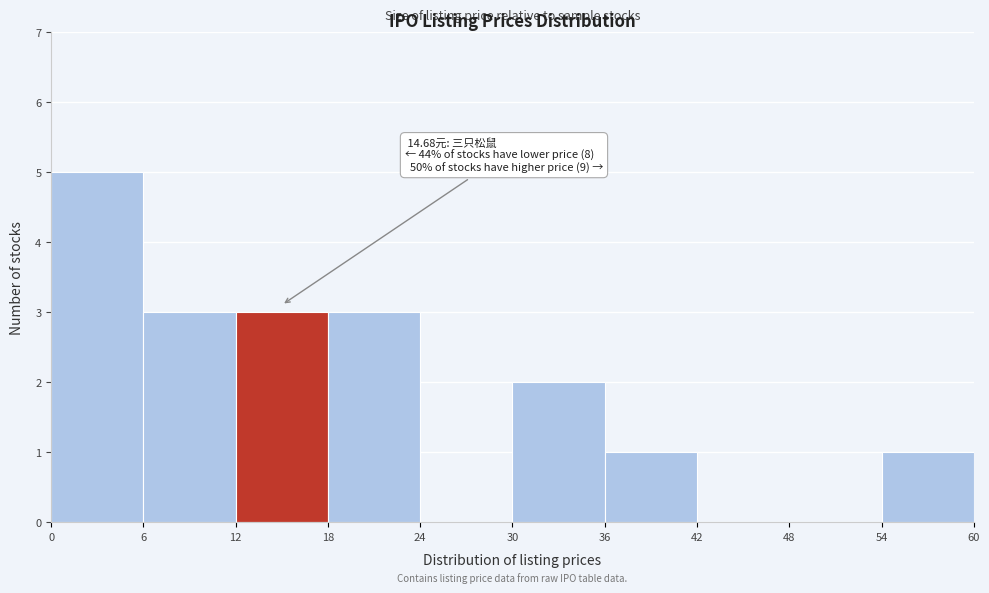

Which range on the x-axis has the tallest bar?

0 to 6